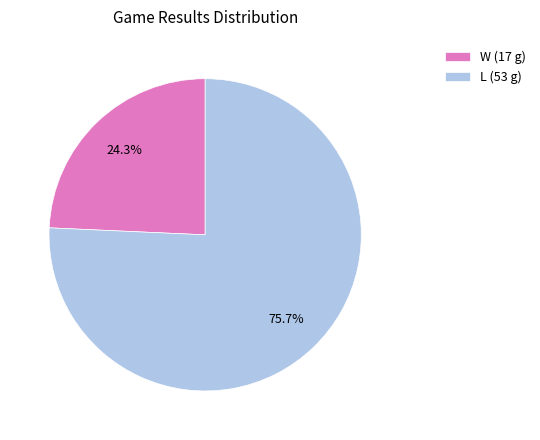

How many slices are in this pie chart?

2